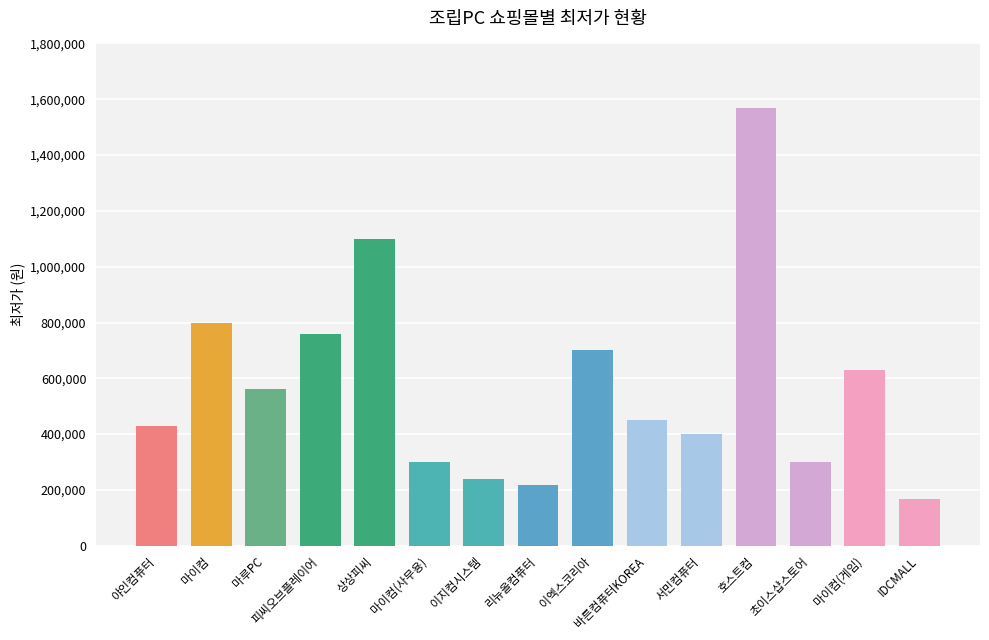

What is the difference between the maximum and minimum values?

1401000